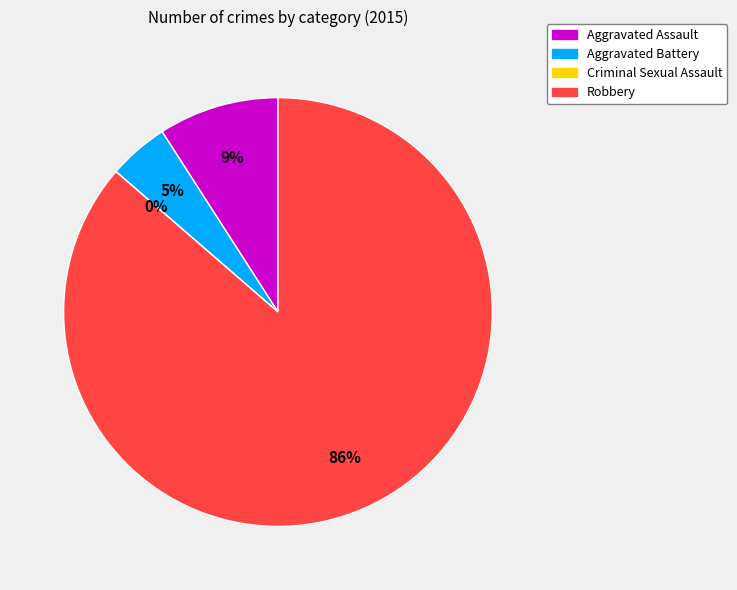

What is the largest slice in the pie chart?

Robbery